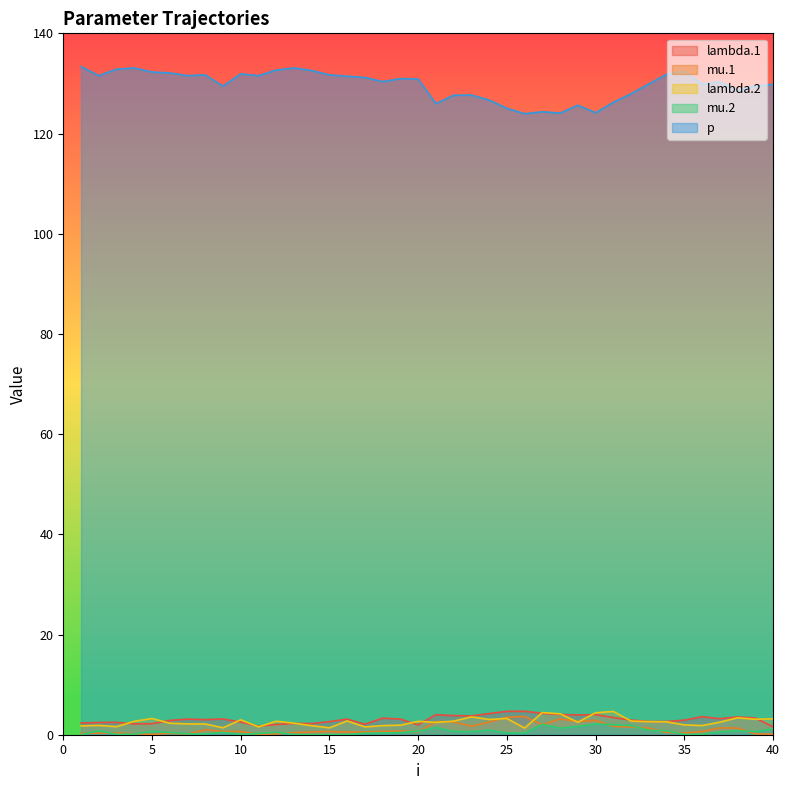

True or false: lambda.1 has a value of 1.1 at 1.

False